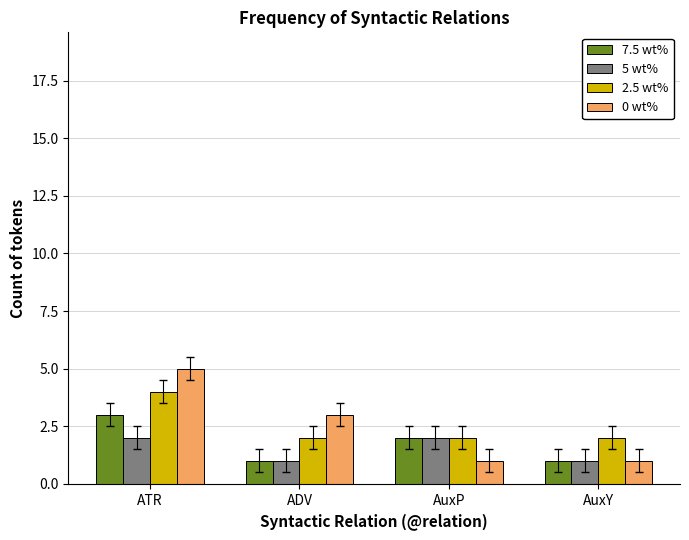

What position from the right is AuxP?

2